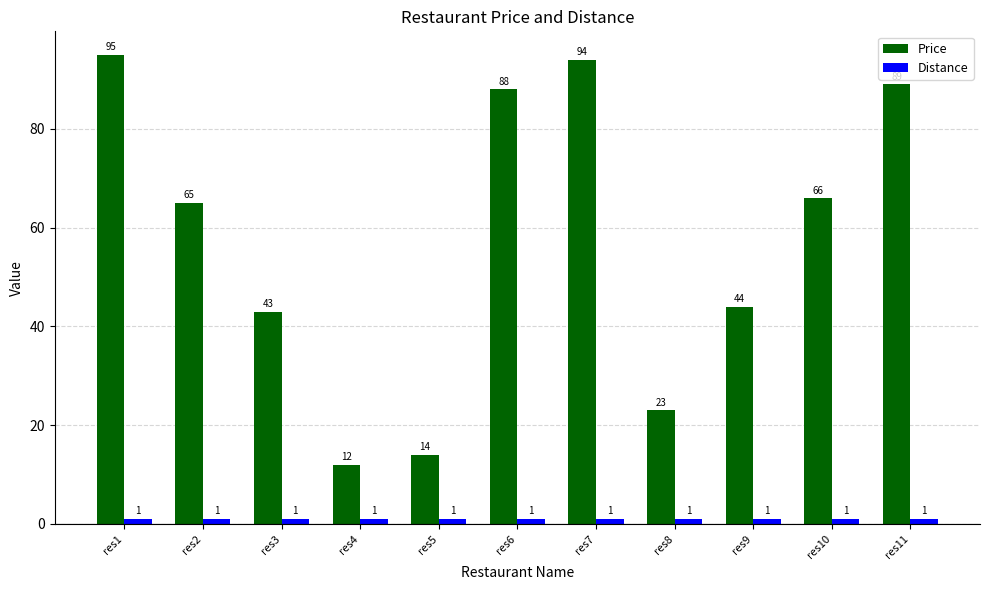

Are the bars grouped side by side (vs. stacked)?

Yes